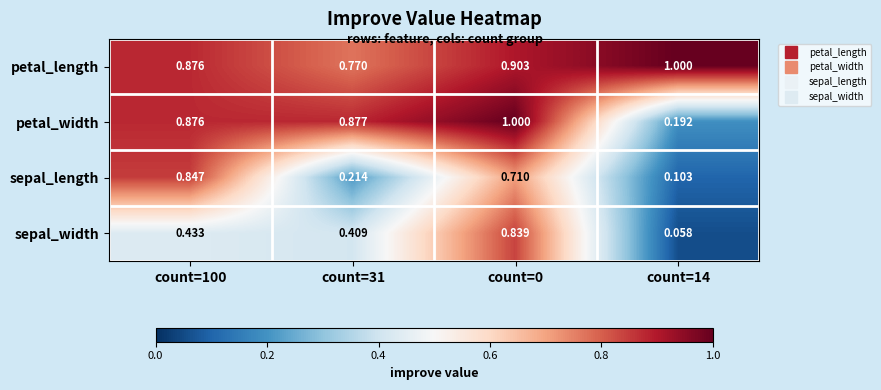

Rank the series at count=31 from lowest to highest value.

sepal_length, sepal_width, petal_length, petal_width